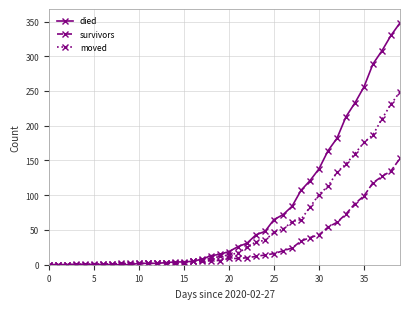

Rank the series by their maximum value, from highest to lowest.

died, moved, survivors